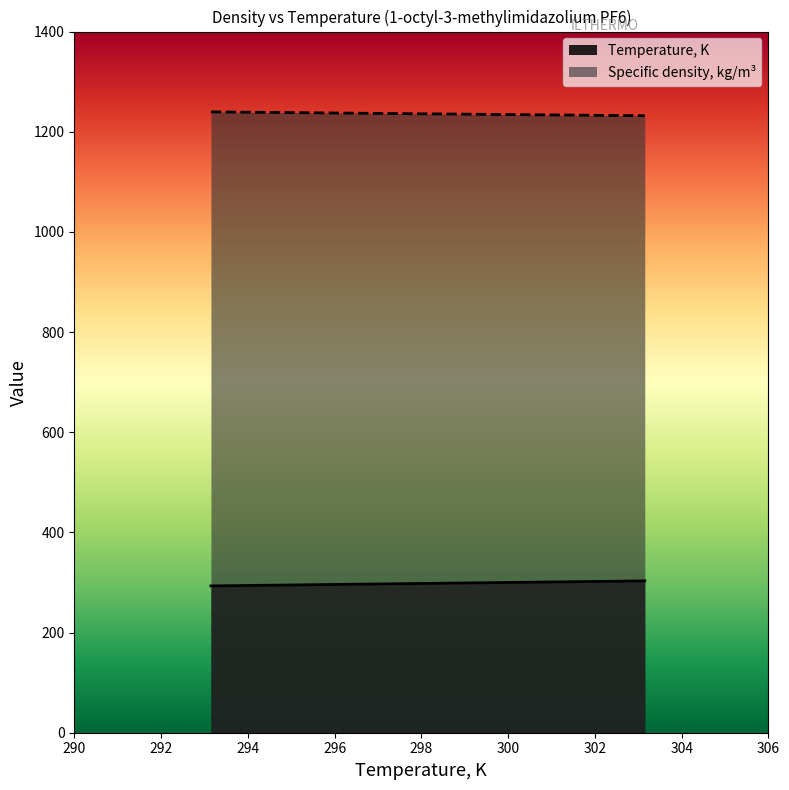

Does the chart have visible grid lines?

No